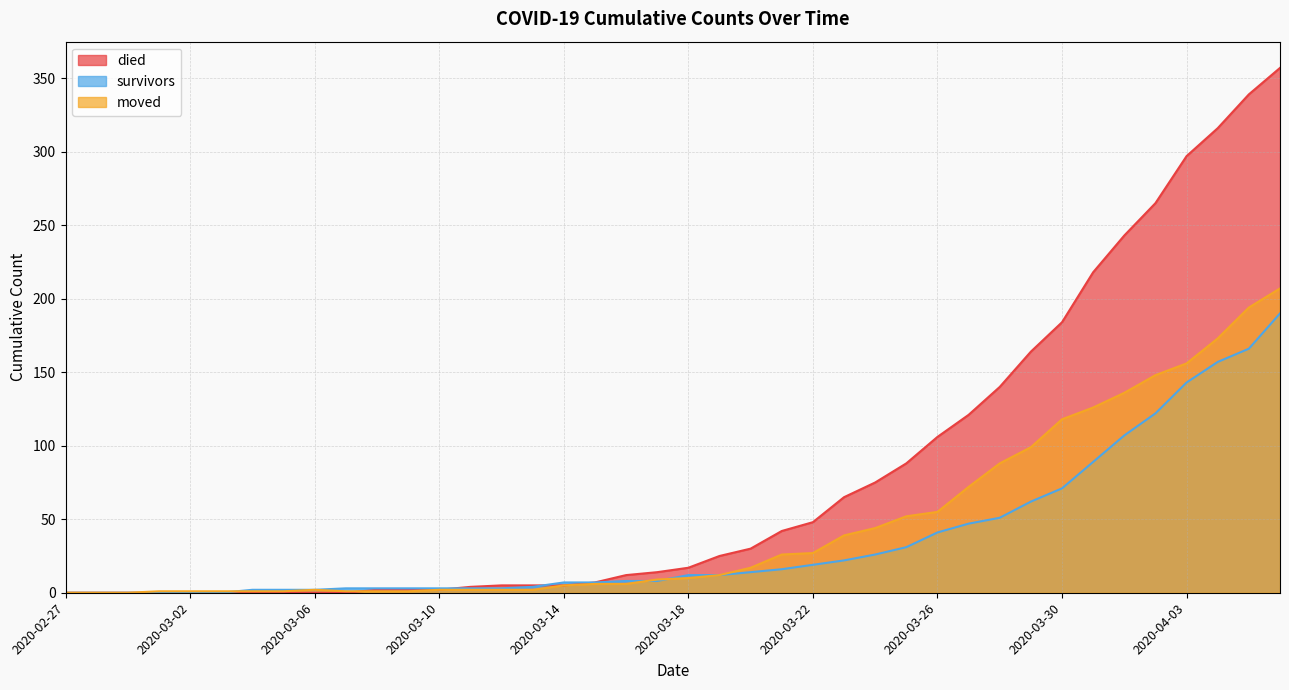

Which series has the largest range (max minus min)?

died